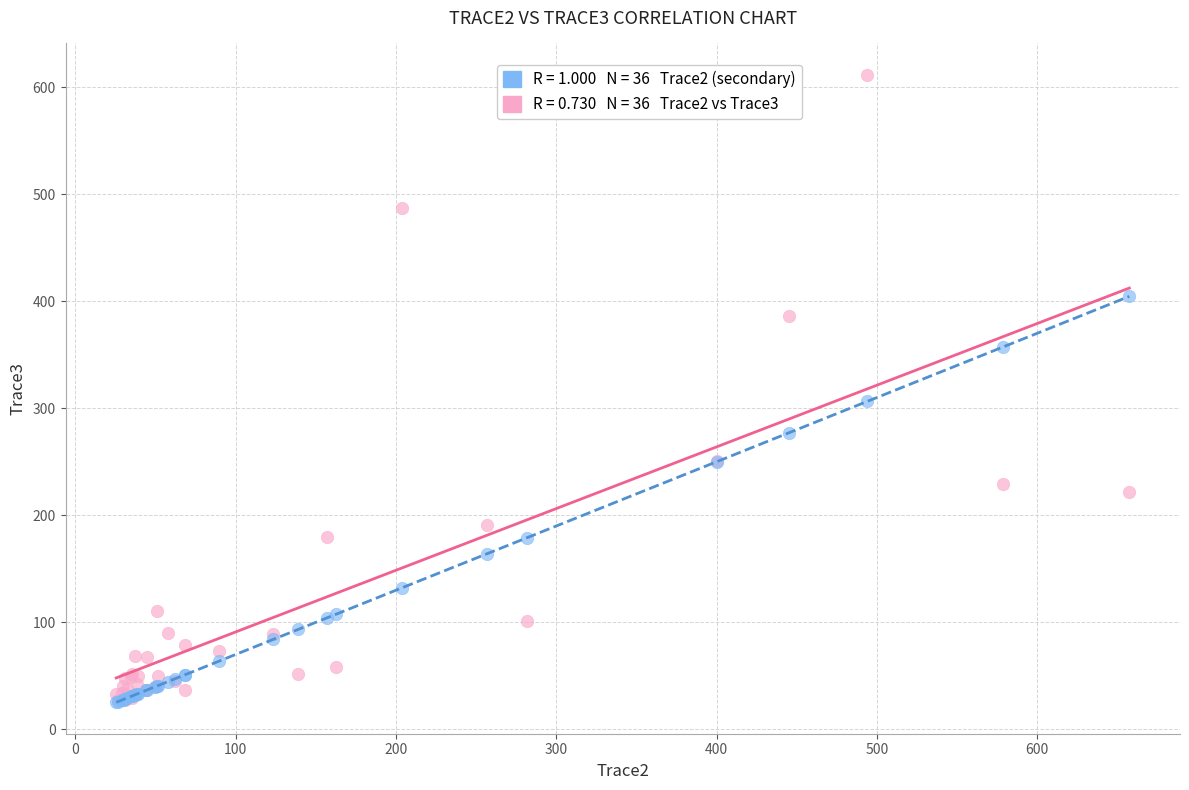

Across all series, what Y value is closest to 318?

306.3